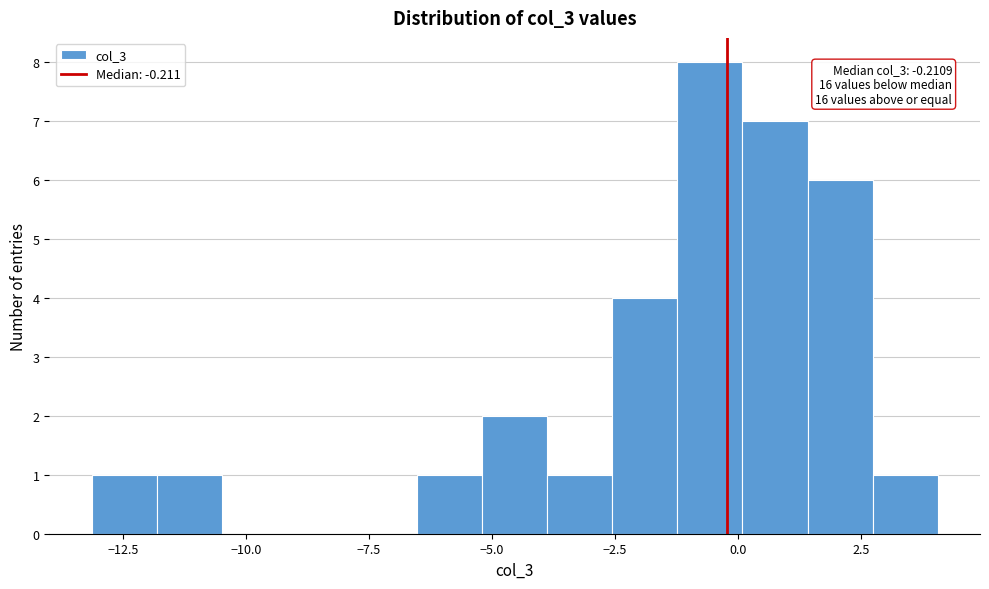

Around what value on the x-axis is the tallest bar? Give the approximate position of its centre, as read against the axis.

-0.5